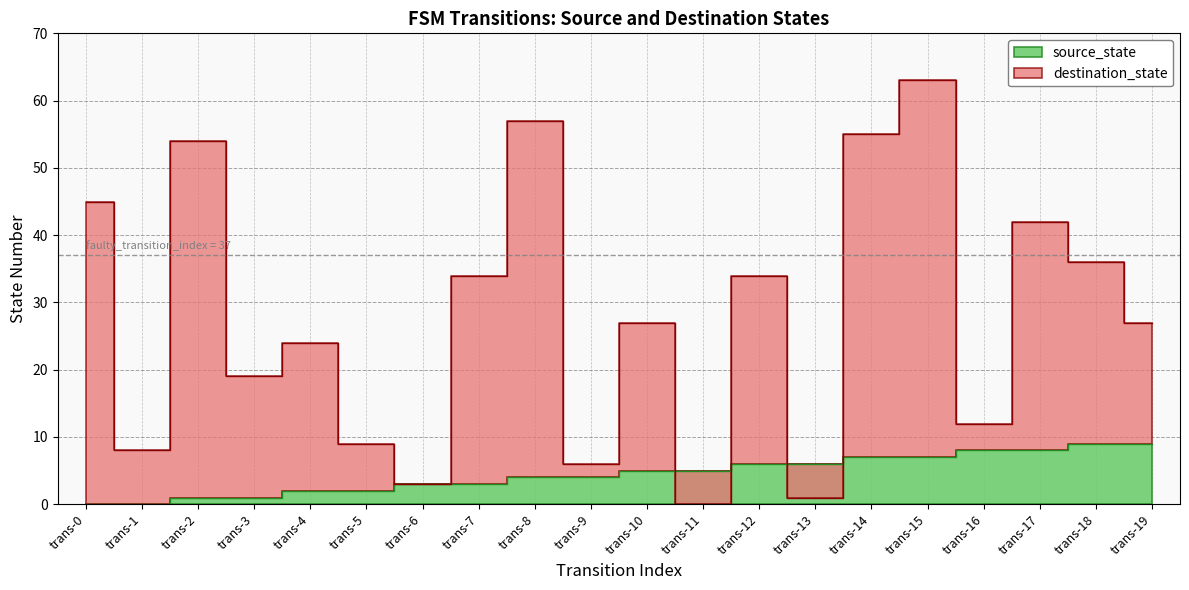

What are all the series names shown in the legend?

source_state, destination_state